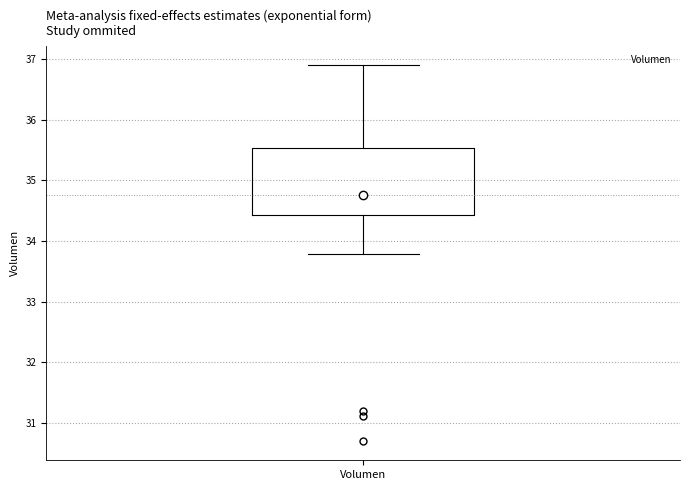

Where is the lower edge of the box for Volumen on the y-axis? The values are not printed on the chart, so give them approximately, as read against the axis.

34.4